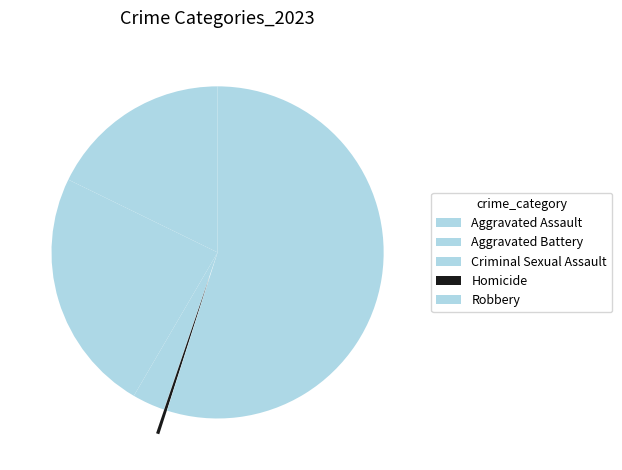

Is it true that Aggravated Assault is 24% of the pie?

False